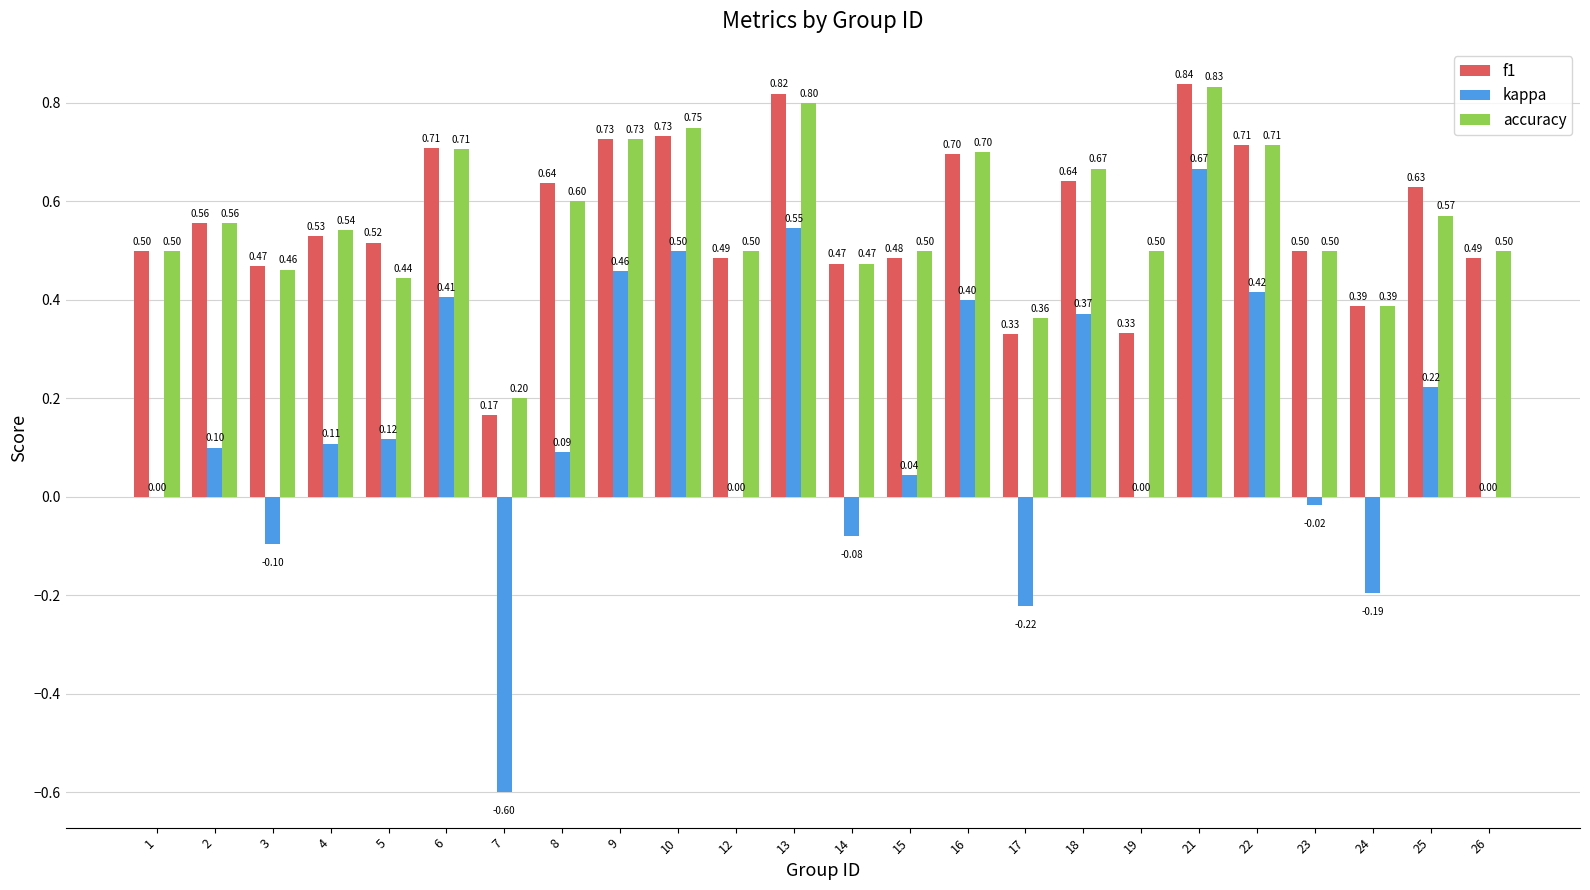

Count the number of categories in the chart.

24